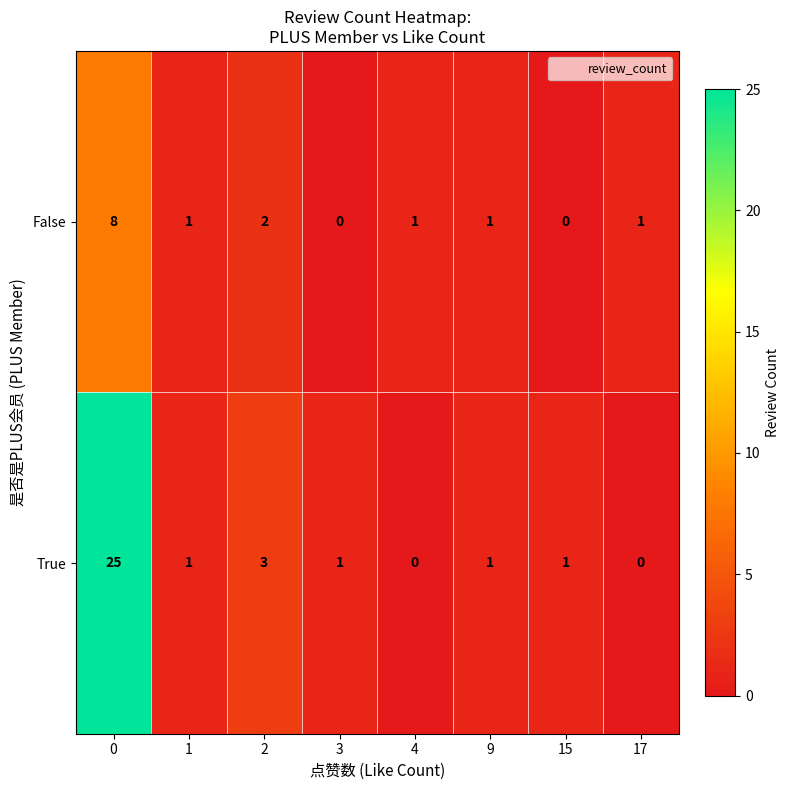

Rank the series by their maximum value, from lowest to highest.

False, True